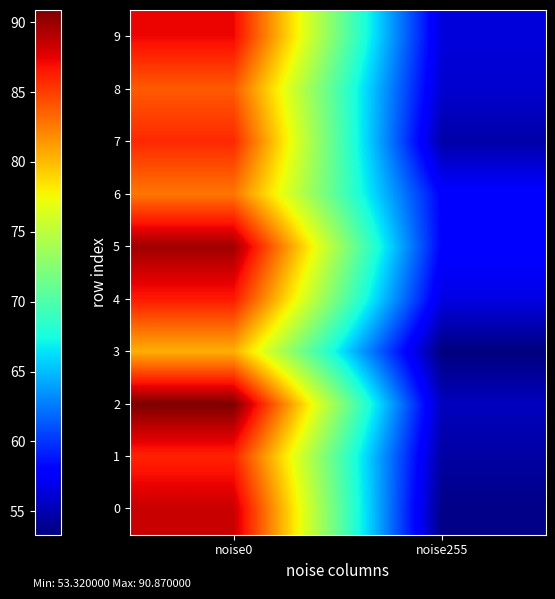

Which series has the widest spread of values?

2